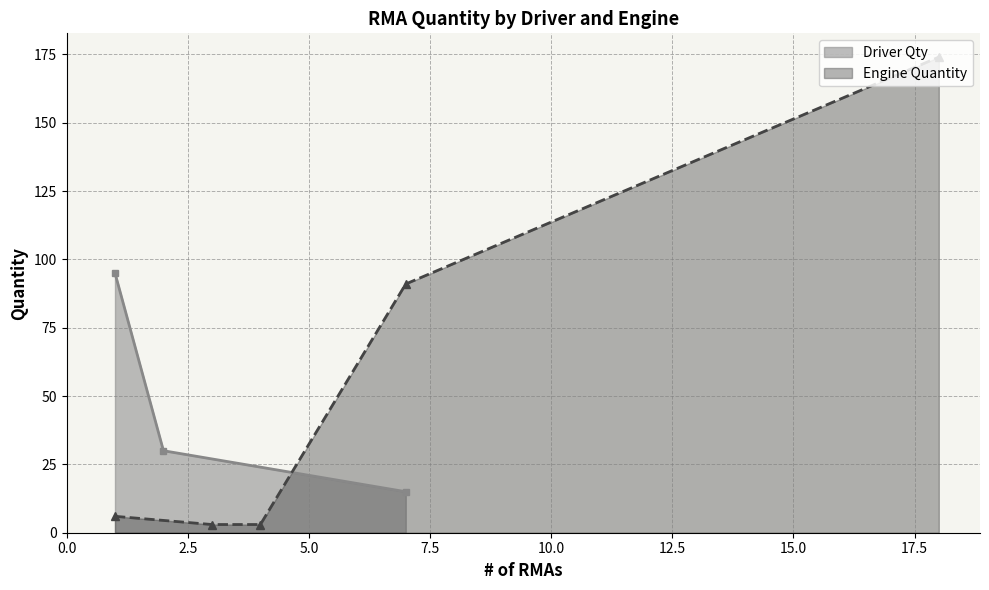

What is the sum of all Engine Quantity values?

277